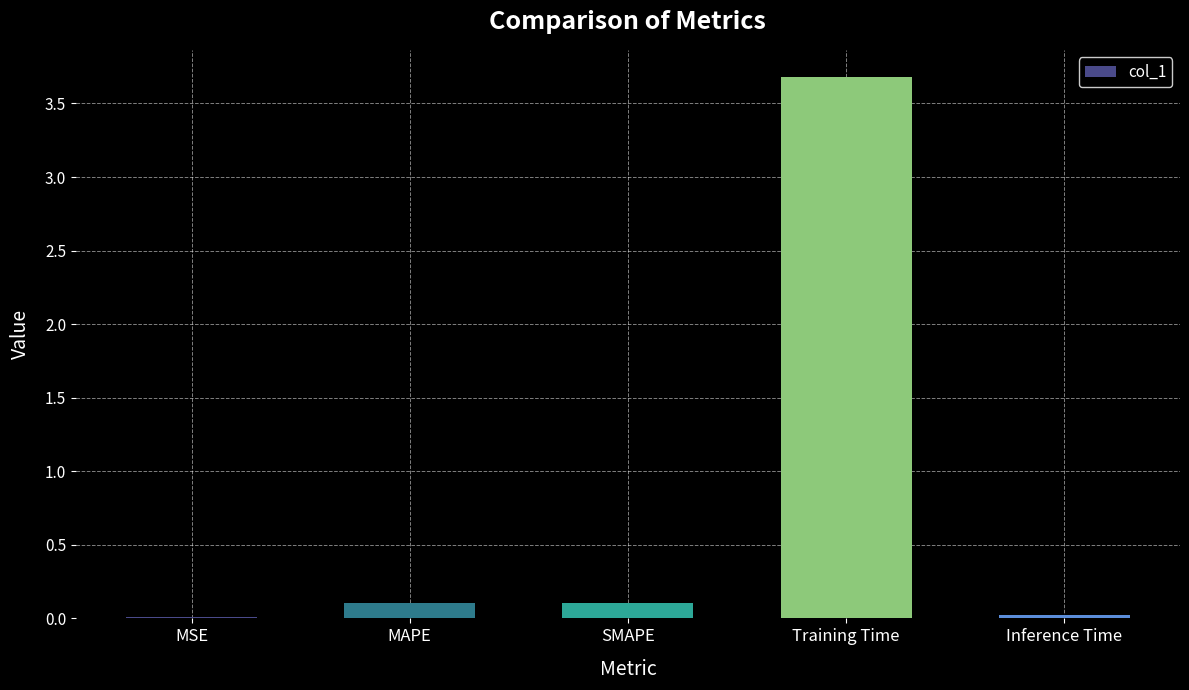

What is the change in value from MAPE to Training Time?

+3.6